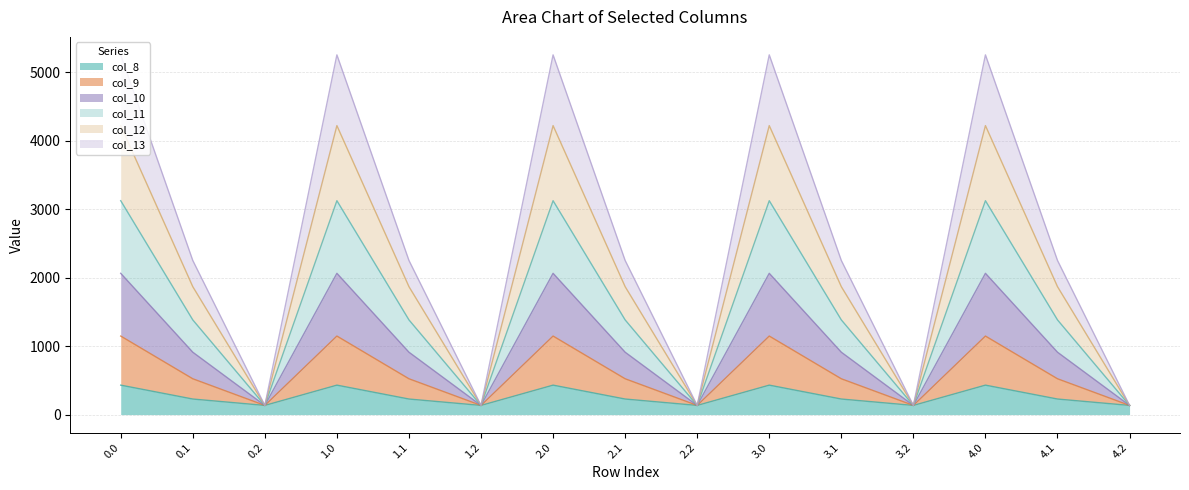

How many interior local valleys does the col_13 series have?

4